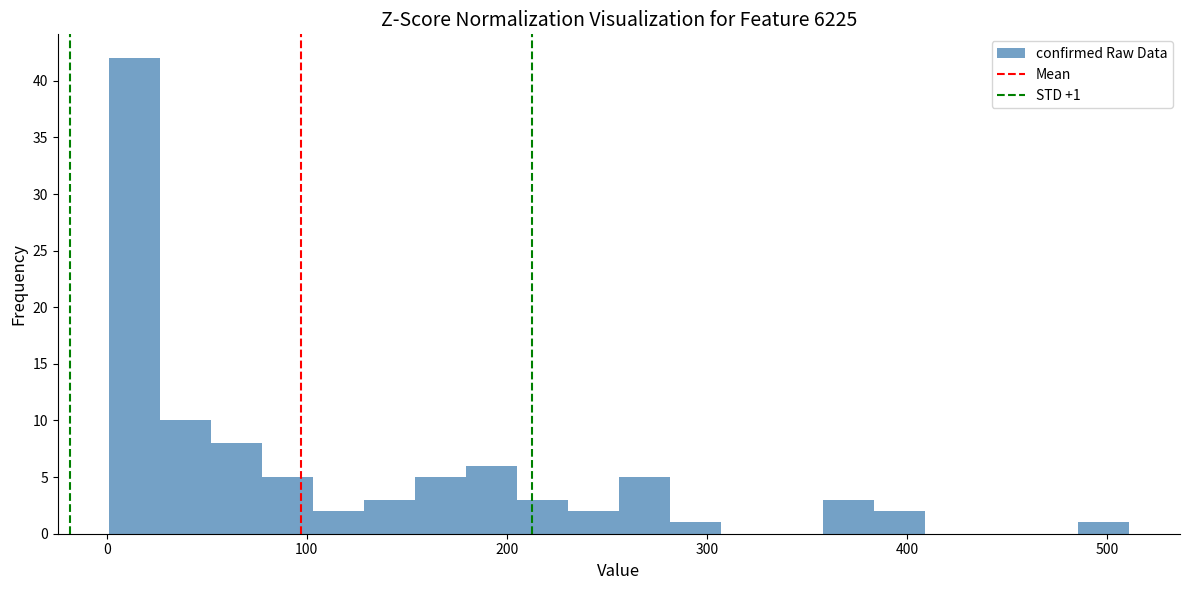

Read against the x-axis, roughly where is the centre of the tallest bar?

10